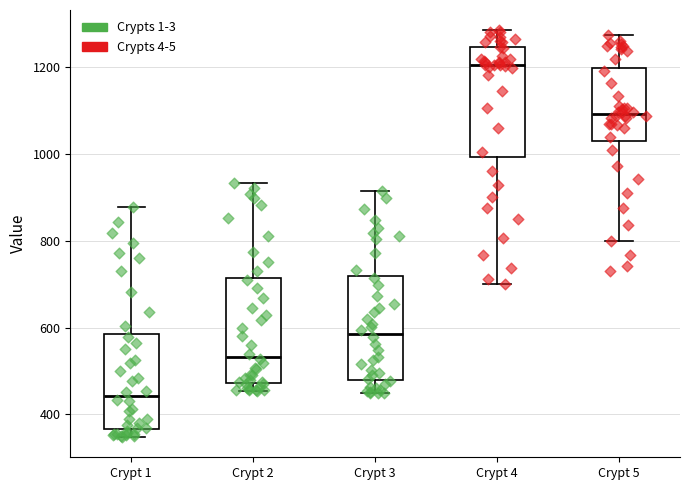

Which box has the highest median line?

Crypt 4